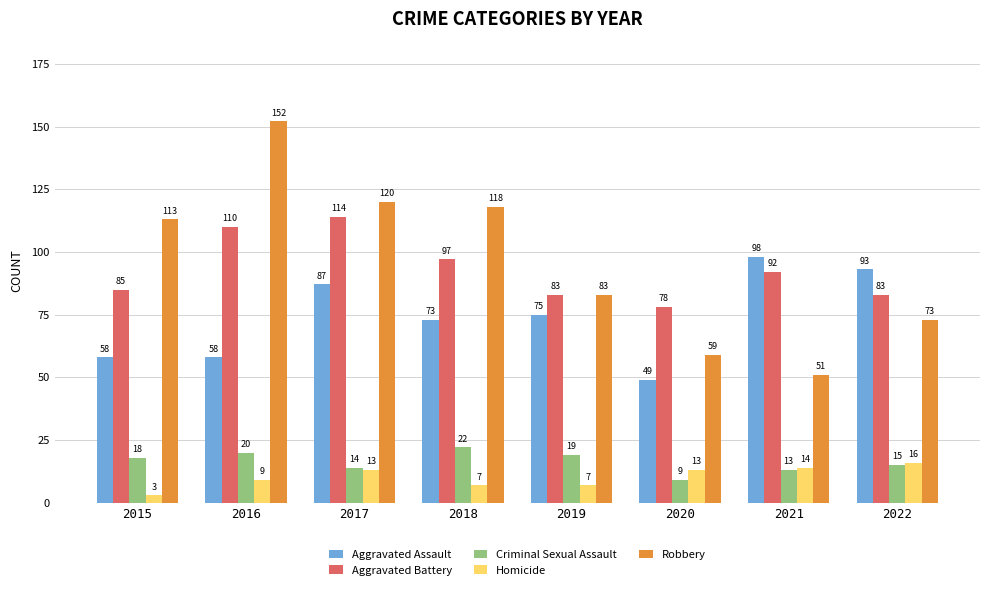

Count the number of categories in the chart.

8